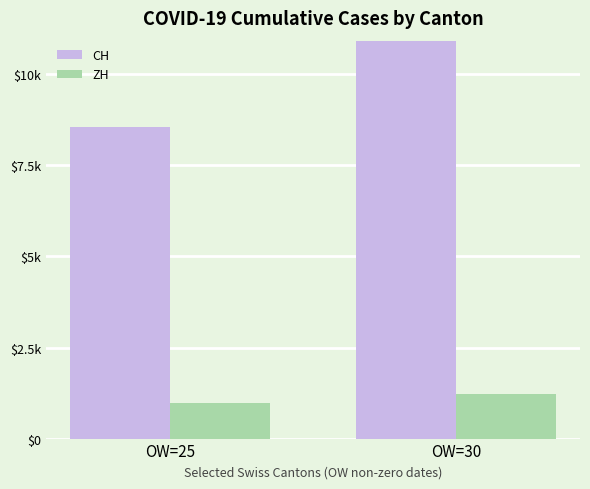

What is the greatest value displayed?

10915